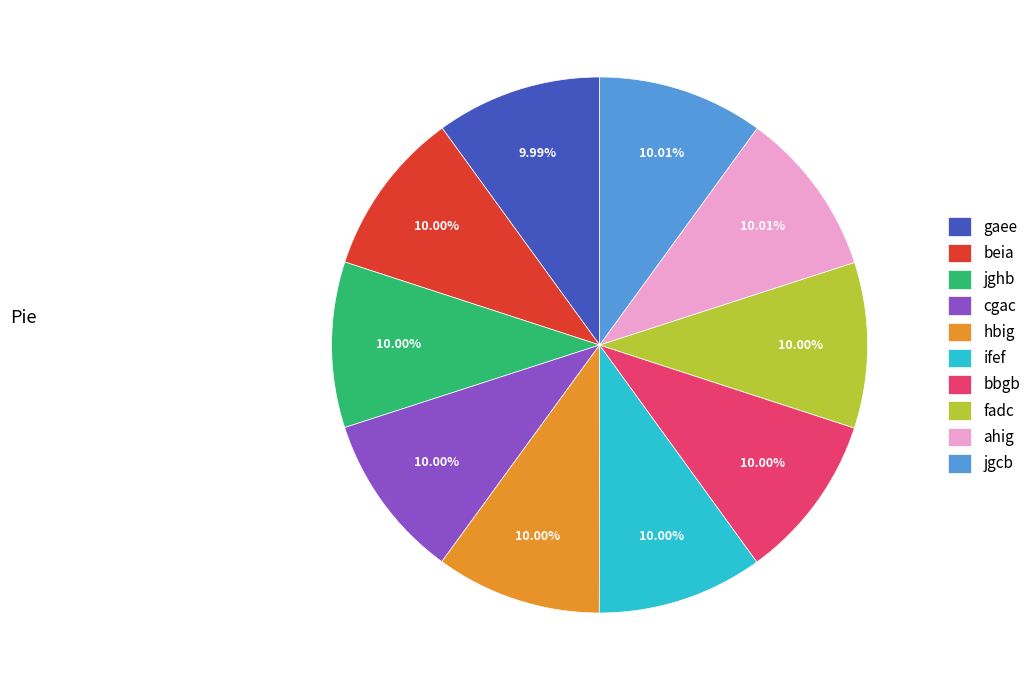

To the nearest percent, what percentage of the pie is ifef?

10%